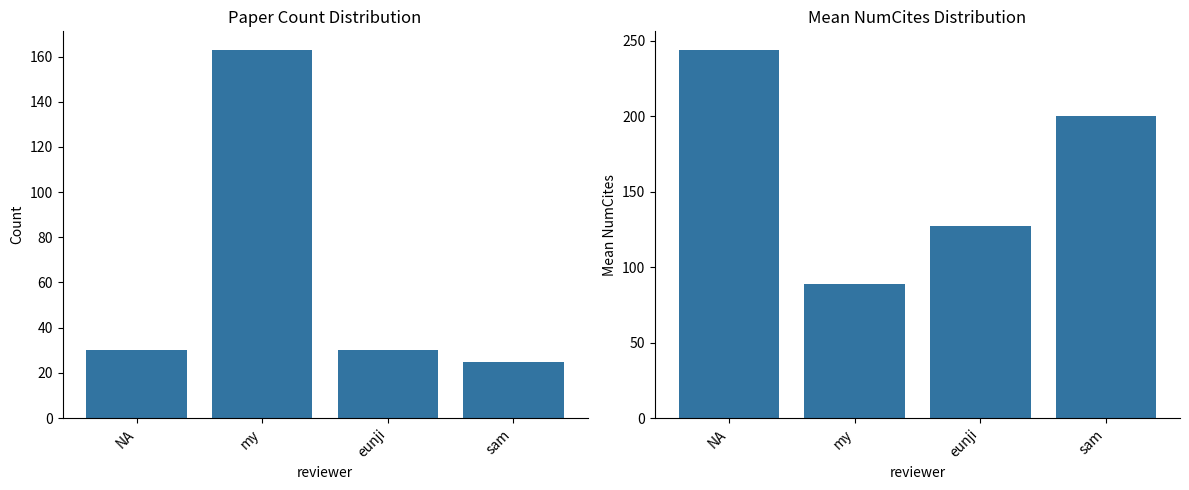

What are all the series names shown in the legend?

Paper Count, Mean NumCites